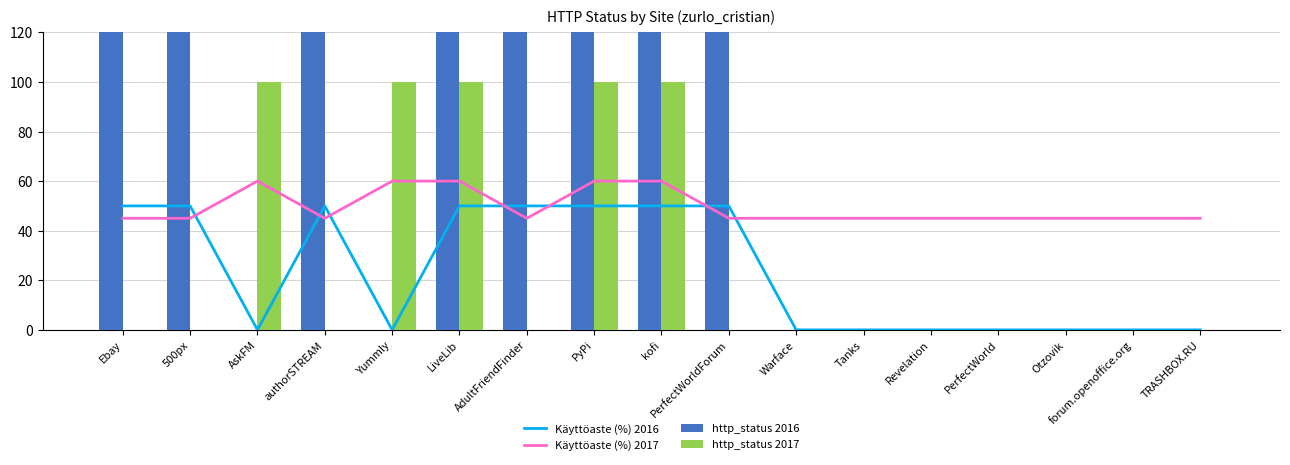

What is the total value across all series at Ebay?

295